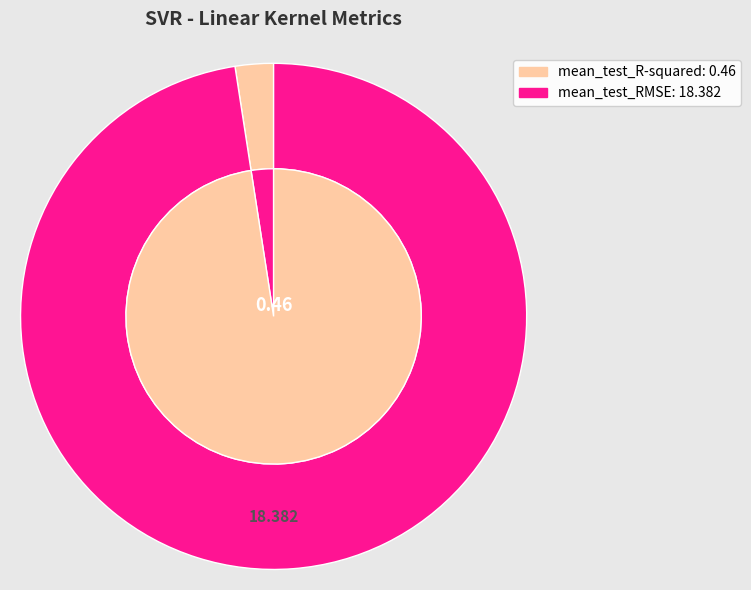

To the nearest percent, what portion does mean_test_RMSE represent?

98%